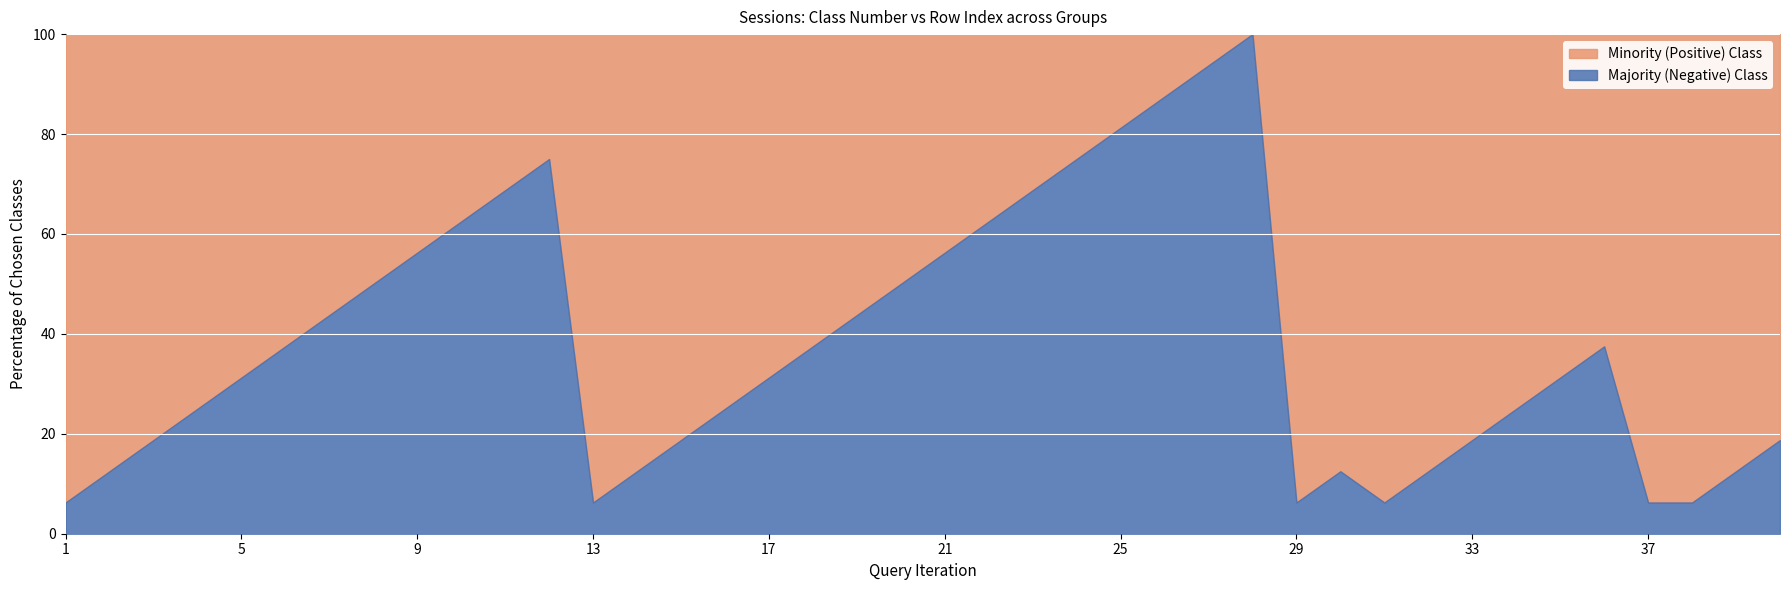

What is the total value across all series at 29?

100.0